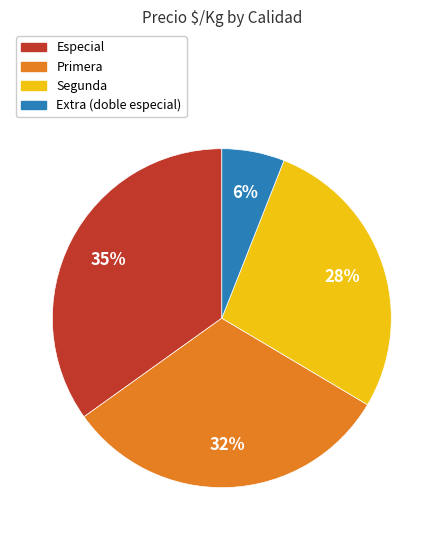

Approximately how many times larger is the value at Primera compared to Extra (doble especial)?

5.3